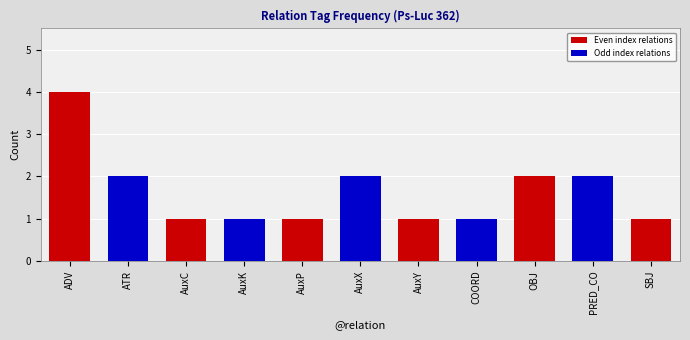

Reading left to right, what are all the values shown in this chart?

4	2	1	1	1	2	1	1	2	2	1